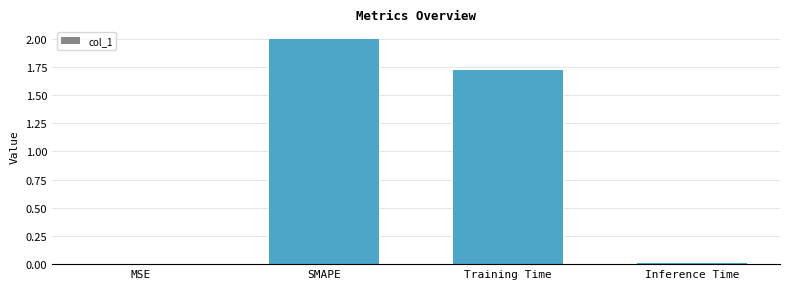

Where is the data nearest to the value 1?

Training Time